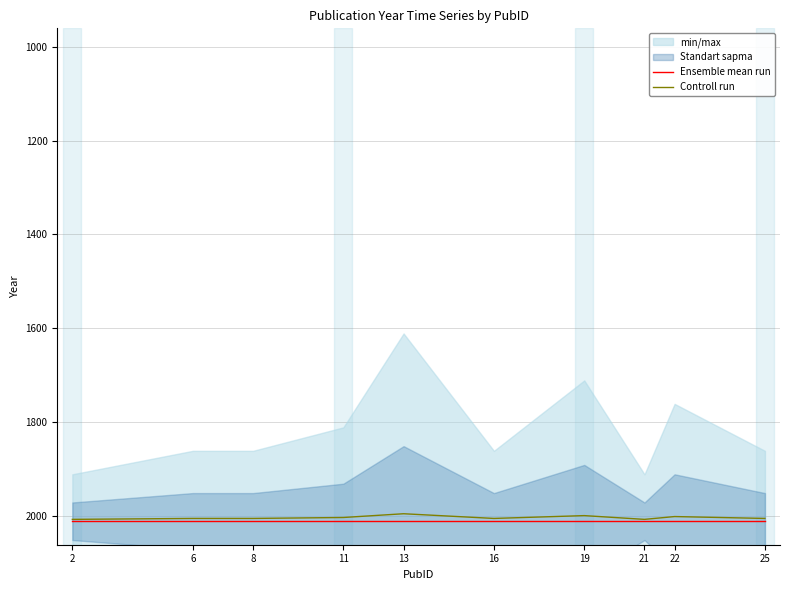

Is the value of Ensemble mean run at 16 greater than the value of Controll run at 13?

Yes